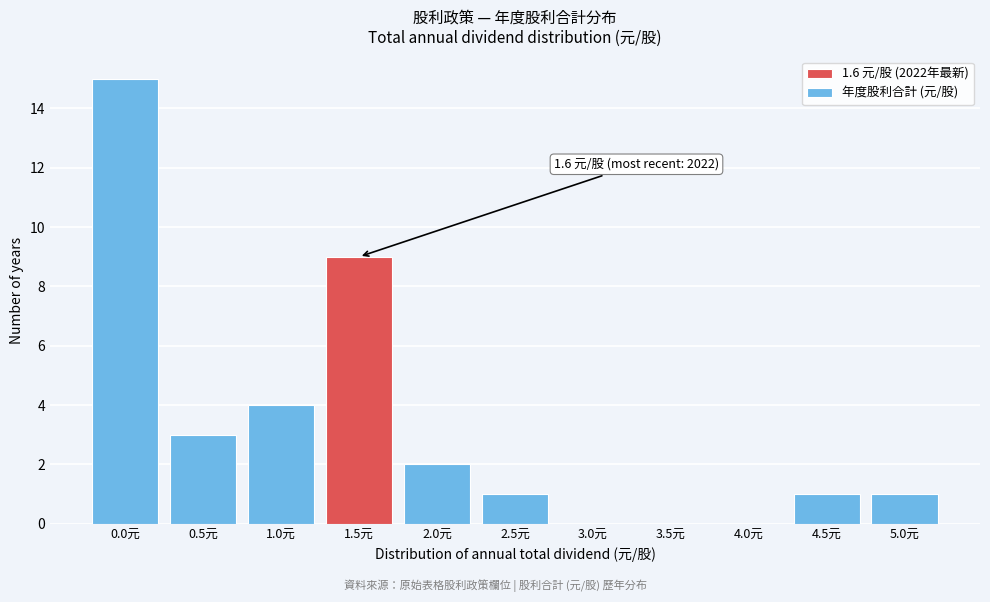

Reading left to right, list all the values displayed in this chart.

0.0元=15	0.5元=3	1.0元=4	1.5元=9	2.0元=2	2.5元=1	3.0元=0	3.5元=0	4.0元=0	4.5元=1	5.0元=1